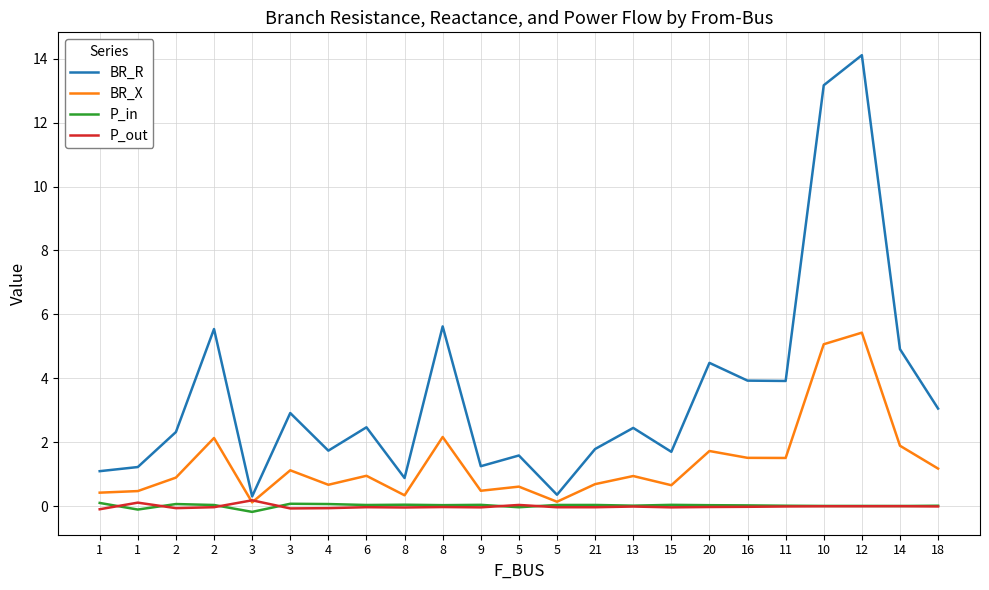

The P_in series shows 0.1 at 4. True or false?

False